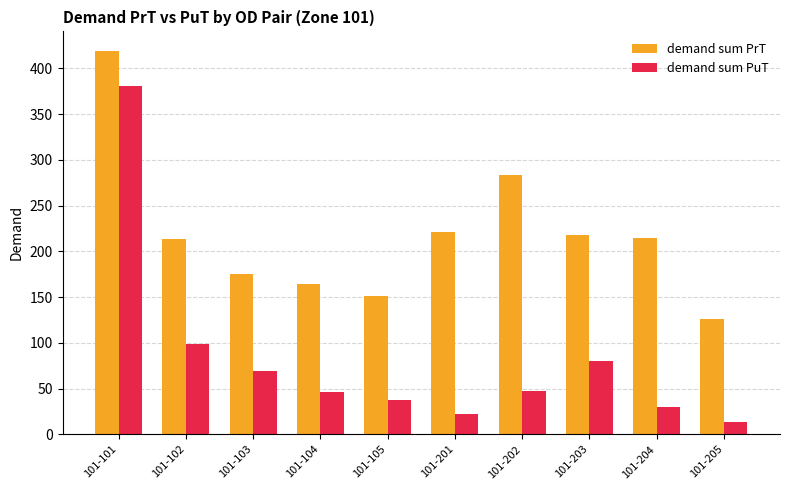

How many series are shown in this chart?

2